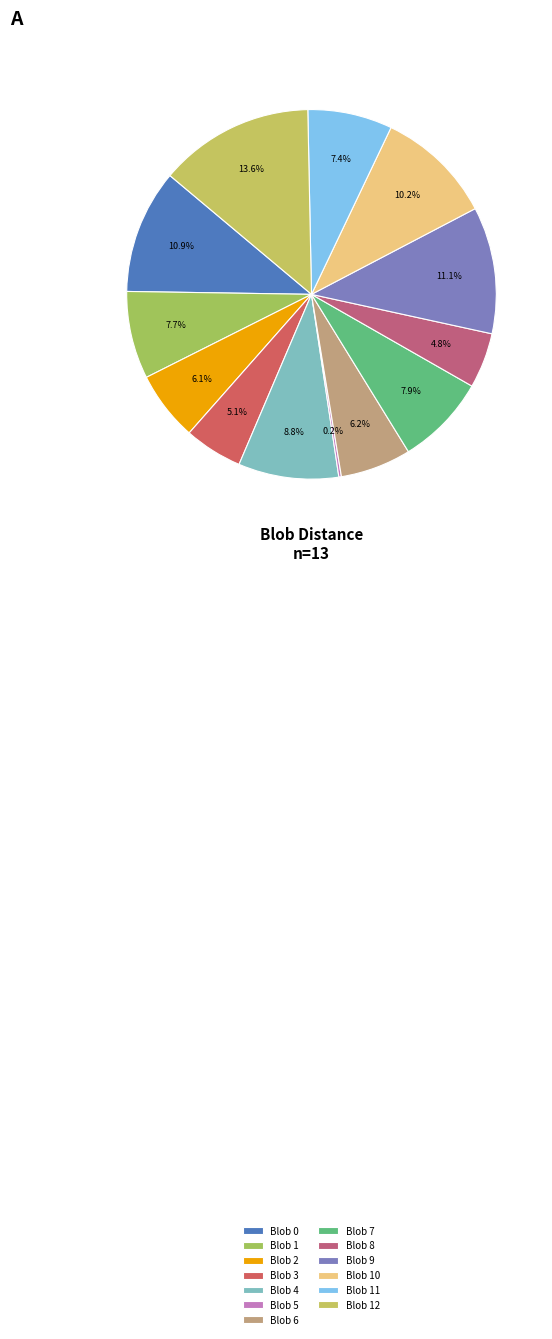

To the nearest percent, what percentage of the pie is Blob 2?

6%